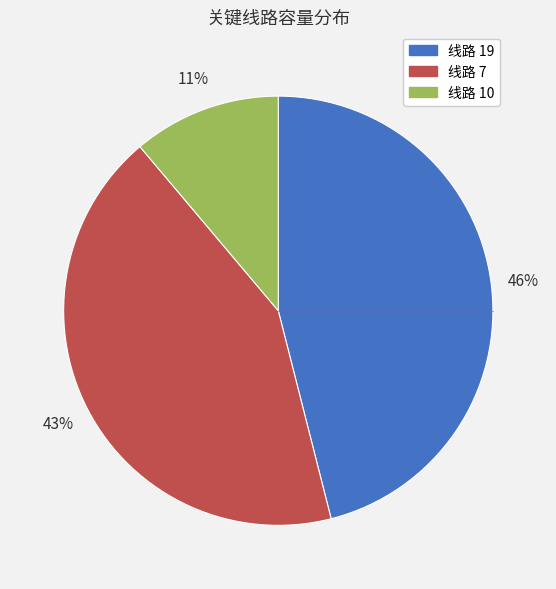

To the nearest percent, what is the average slice percentage?

33%